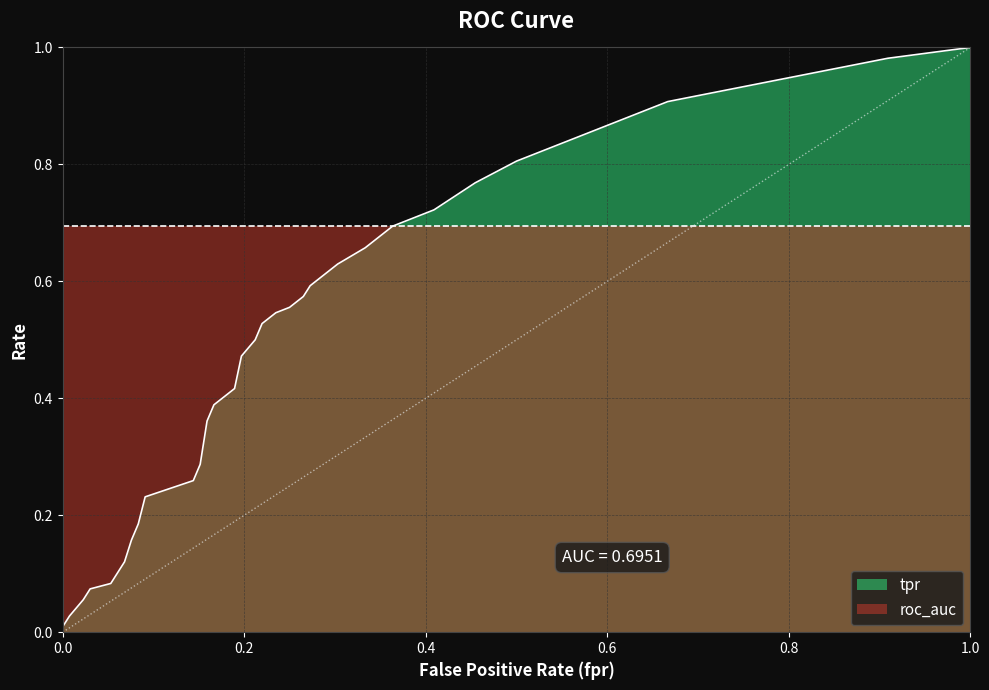

List the series in order of their peak value, lowest first.

roc_auc, tpr